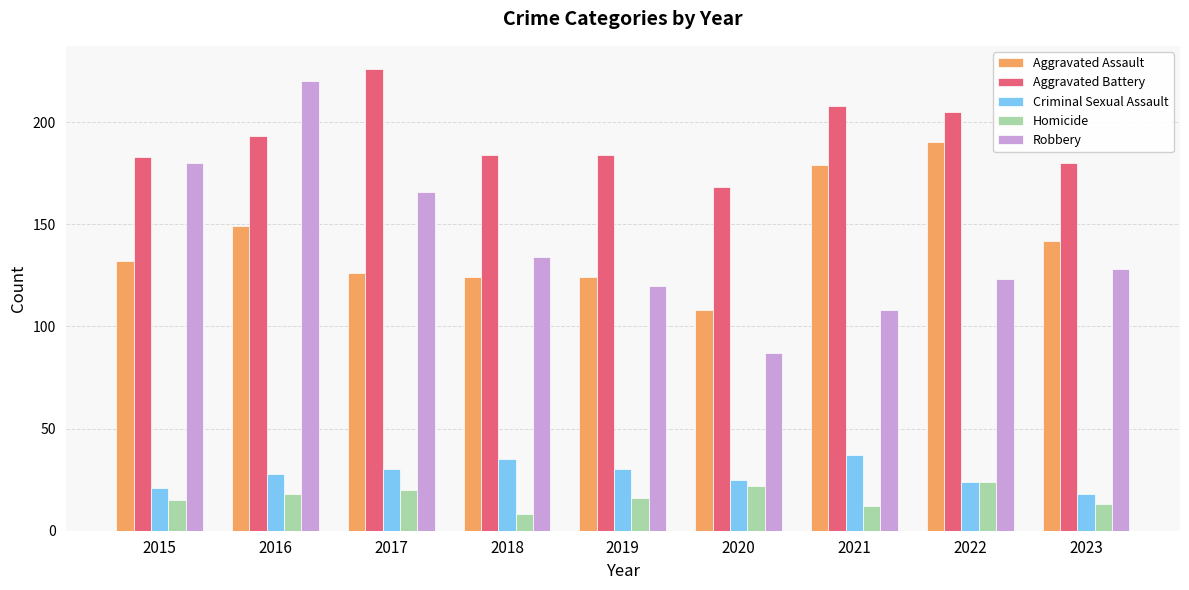

Where is Aggravated Battery nearest to the value 197?

2016